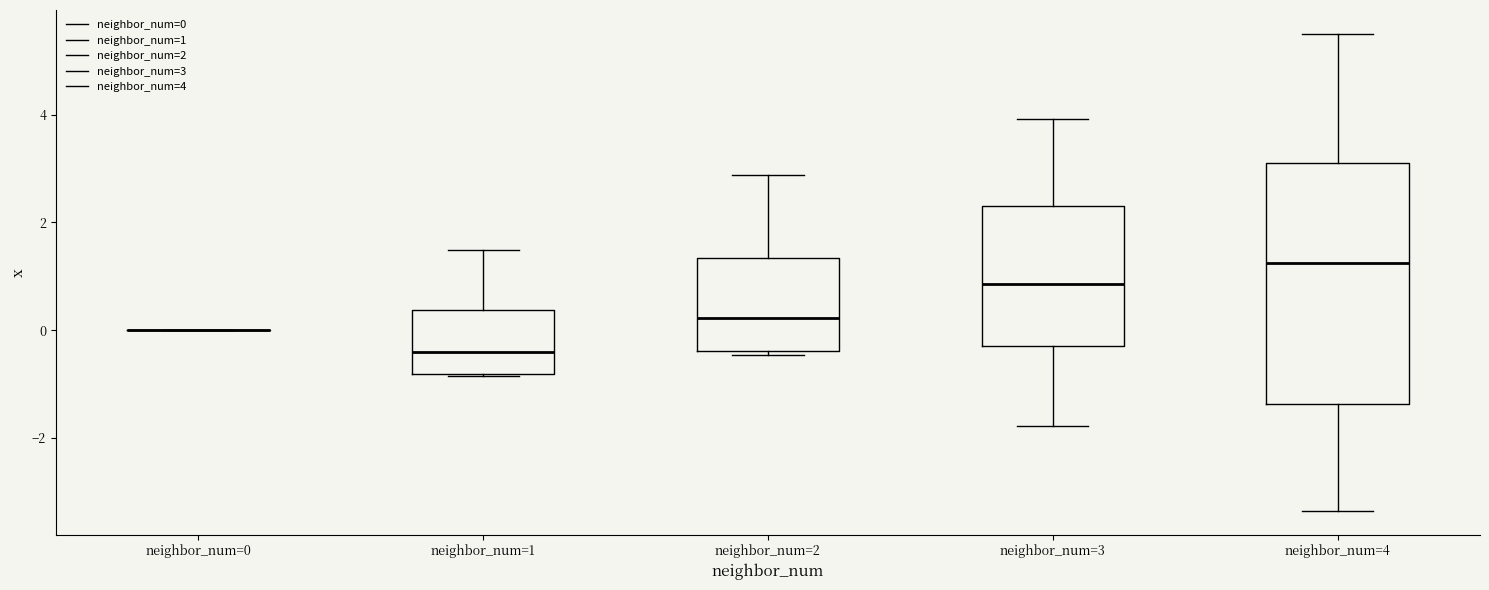

Reading left to right, transcribe this box plot: for each box, give where its median line is, the range the box spans, and where its two whiskers end, as read against the y-axis. The values are not printed on the chart, so give them approximately, as read against the axis.

neighbor_num=0: box collapsed to a line at 0.0, whiskers 0.0 to 0.0
neighbor_num=1: median -0.4, box -0.8 to 0.4, whiskers -0.8 to 1.4
neighbor_num=2: median 0.2, box -0.4 to 1.4, whiskers -0.4 (just below the box's lower edge) to 2.8
neighbor_num=3: median 0.8, box -0.2 to 2.2, whiskers -1.8 to 4.0
neighbor_num=4: median 1.2, box -1.4 to 3.0, whiskers -3.4 to 5.6